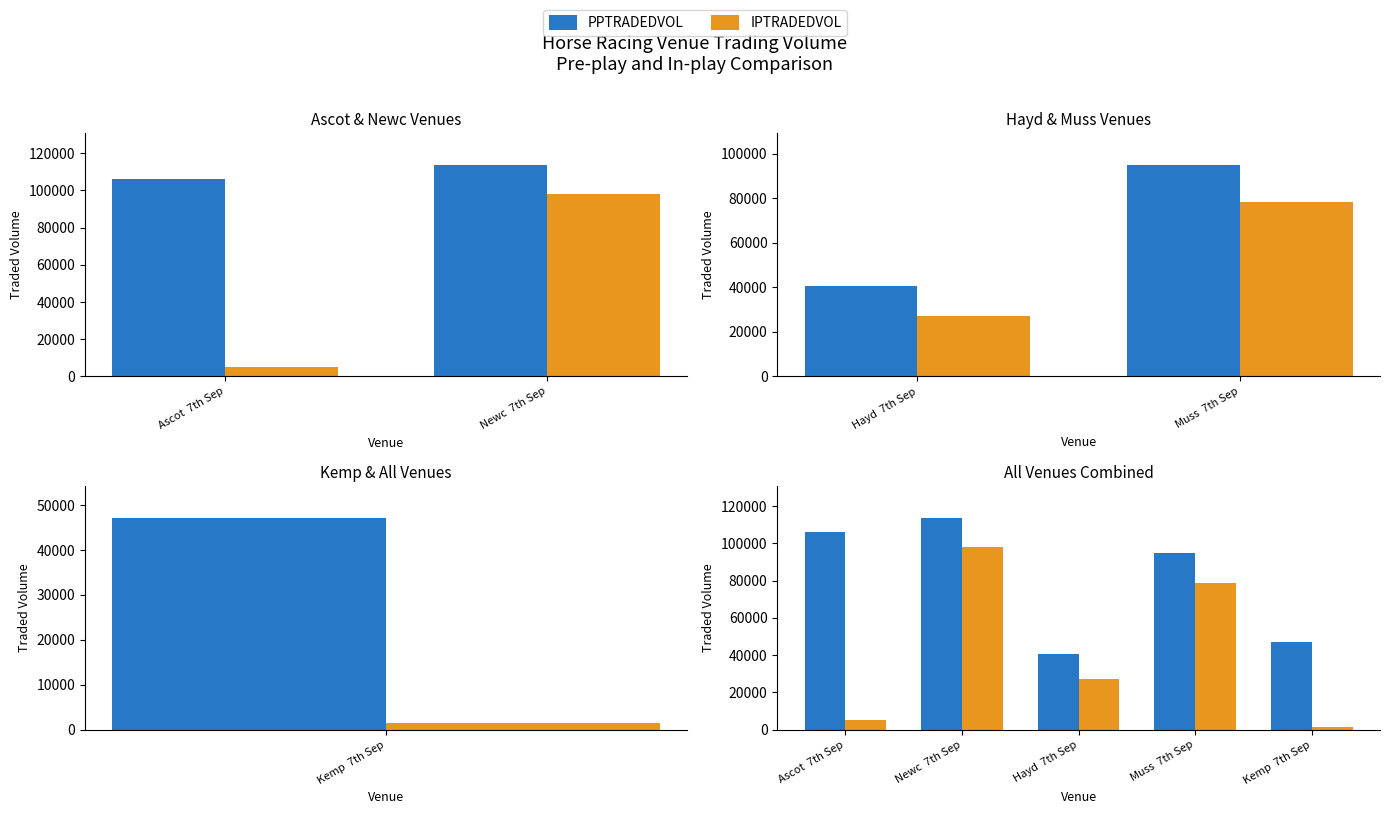

True or false: PPTRADEDVOL has a value of 106020.7 at Ascot  7th Sep.

True